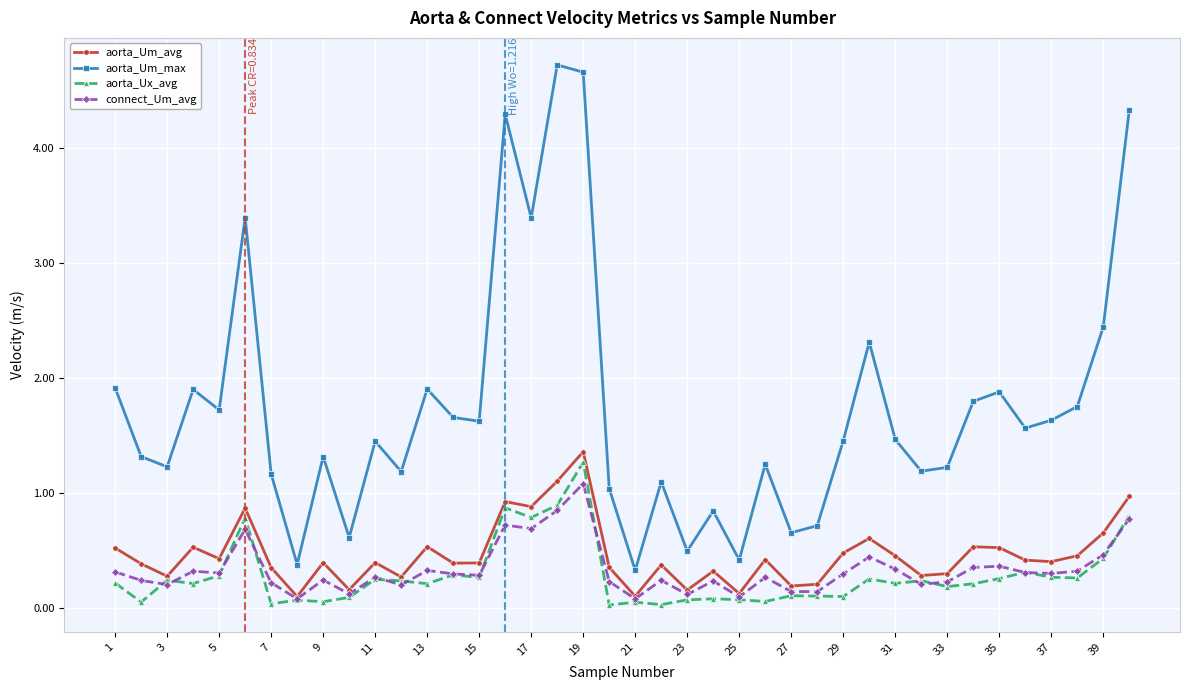

True or false: connect_Um_avg and aorta_Um_max intersect in this chart.

False